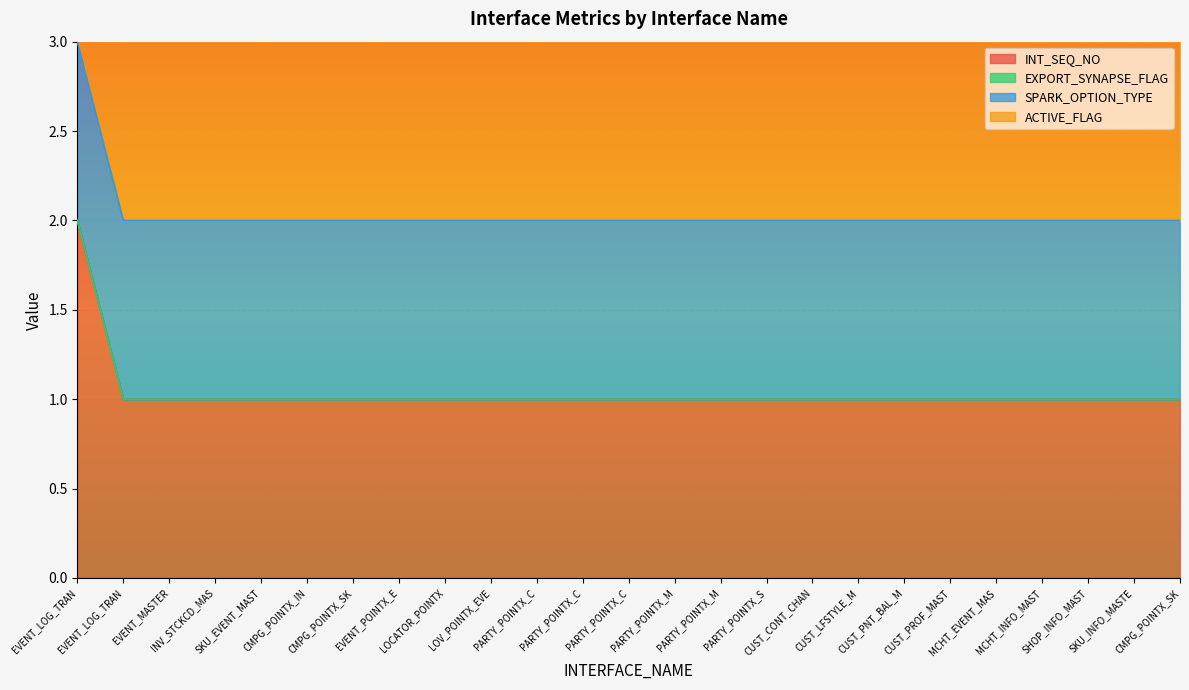

Between INT_L_POINTX_EVENT_LOG_TRANS_T1 and INT_T_PARTY_POINTX_MCHT_EVENTMASTER, which series saw the biggest shift?

INT_SEQ_NO